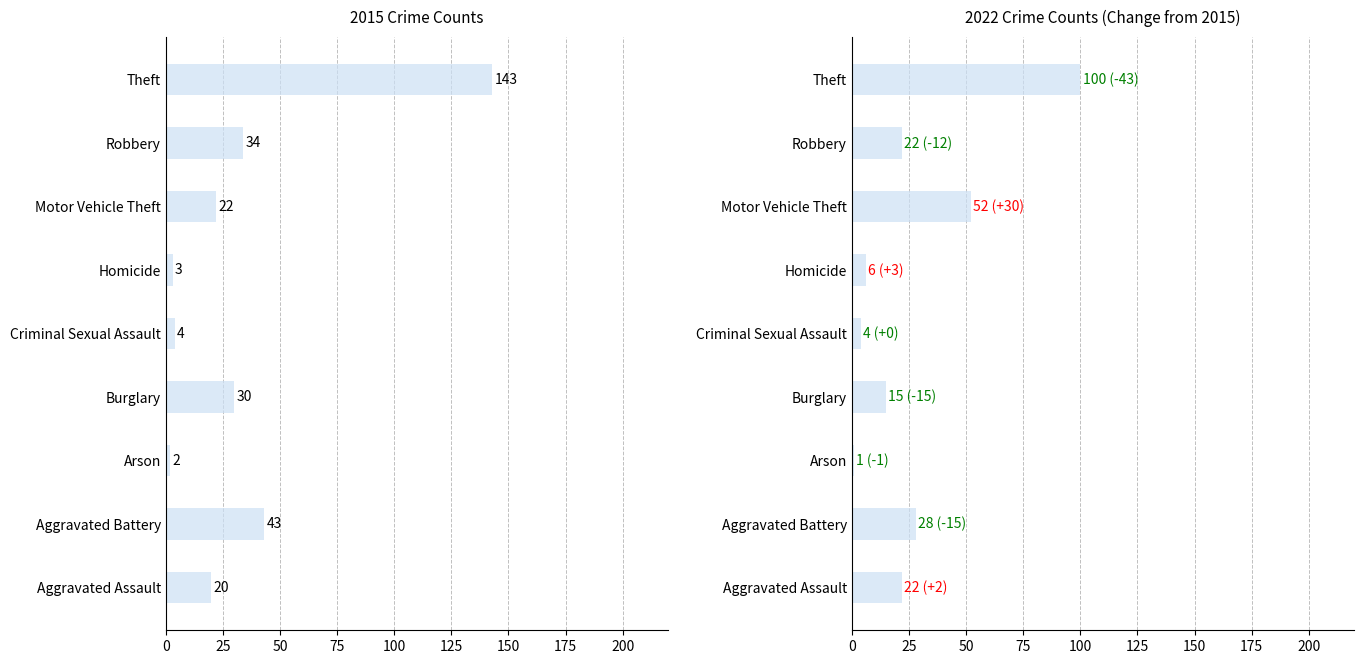

What is the greatest value displayed?

143